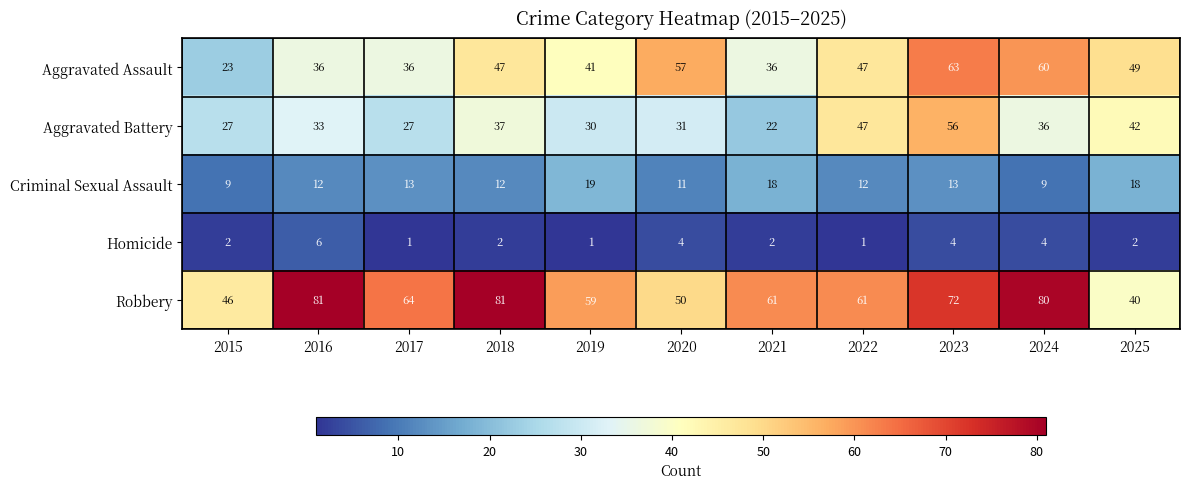

Rank the series at 2024 from lowest to highest value.

Homicide, Criminal Sexual Assault, Aggravated Battery, Aggravated Assault, Robbery